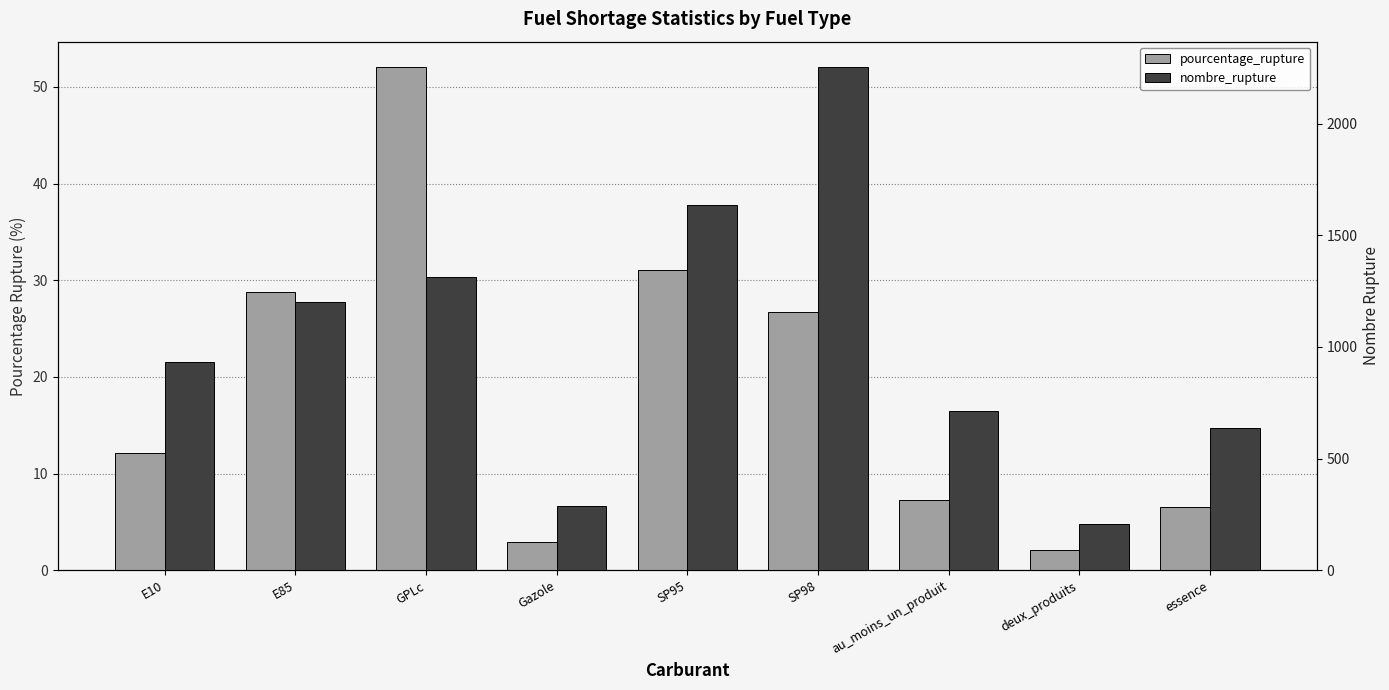

What position from the left is E10?

1